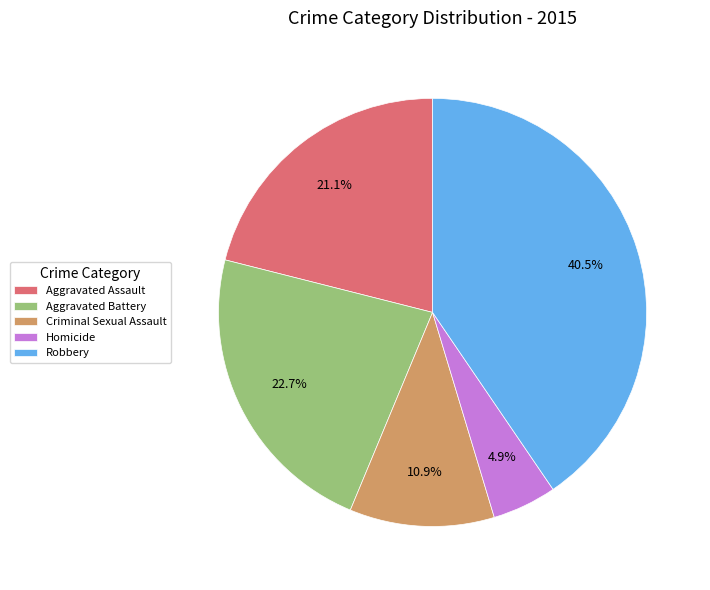

Which category has the smallest portion of the pie?

Homicide